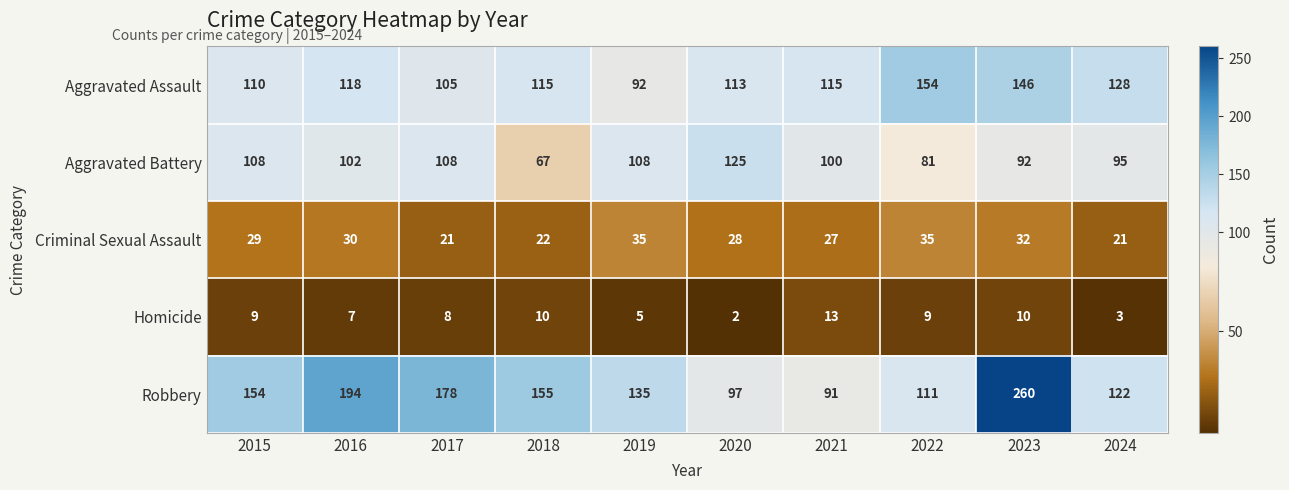

Which series has the largest total across all categories?

Robbery